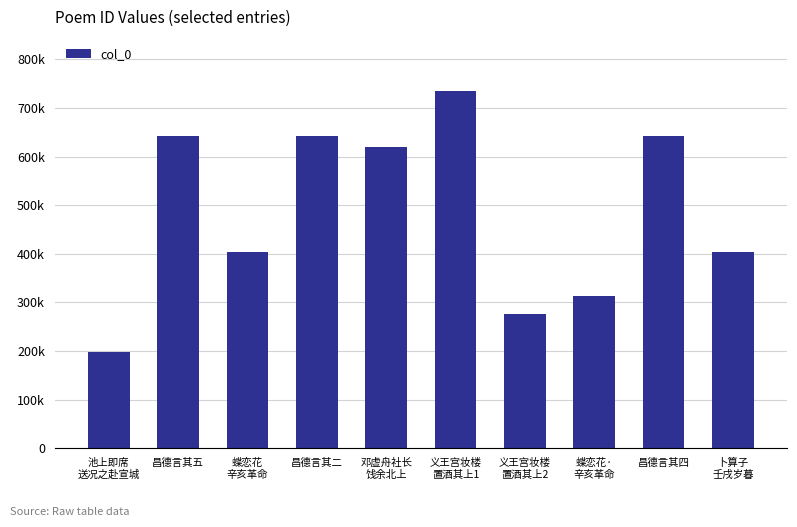

Does the chart contain stacked bars?

No